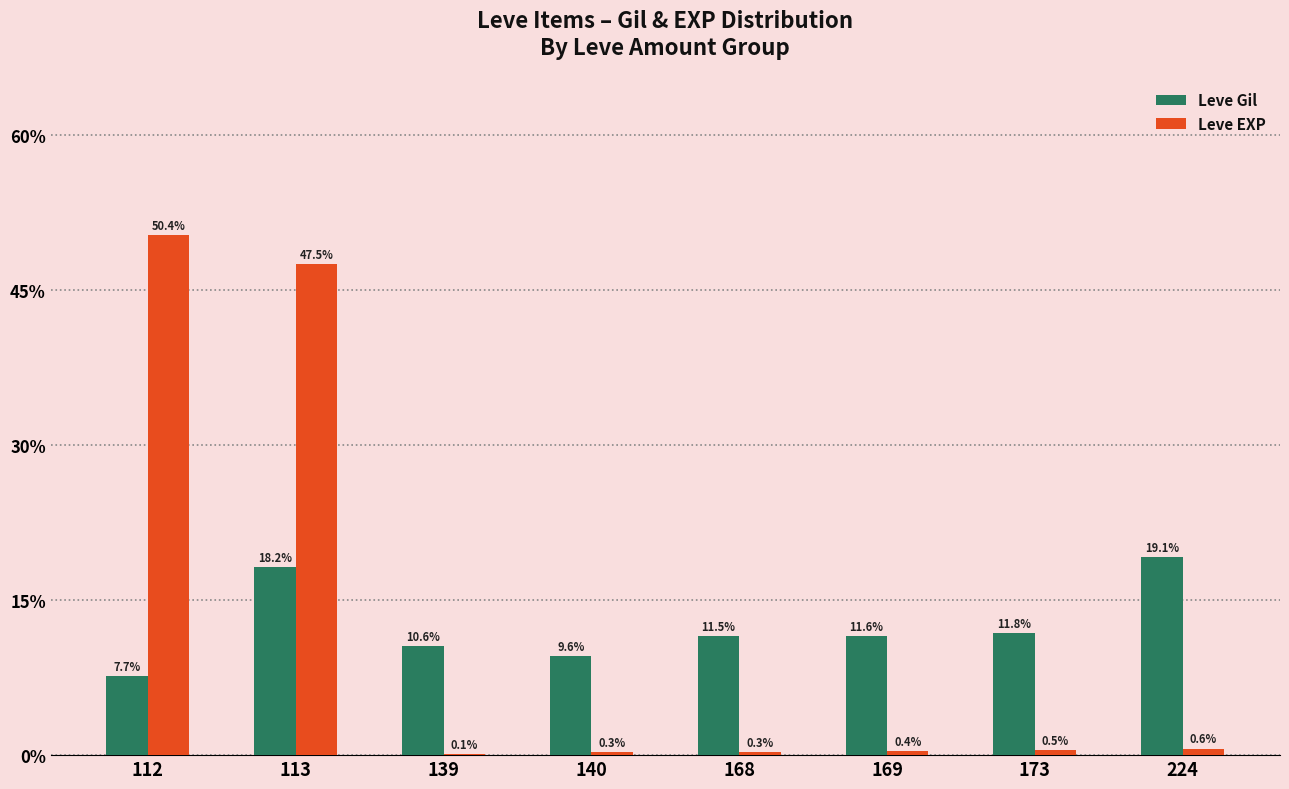

What is the total value across all series at 224?

19.8